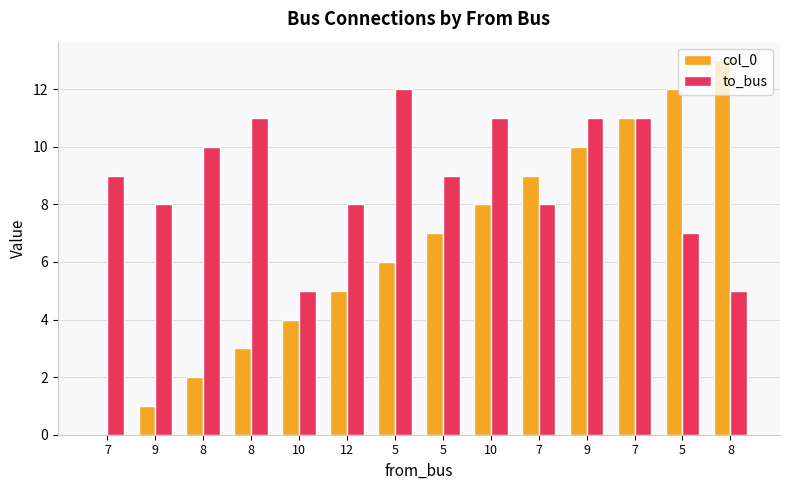

The value of col_0 at 7 is 19. True or false?

False